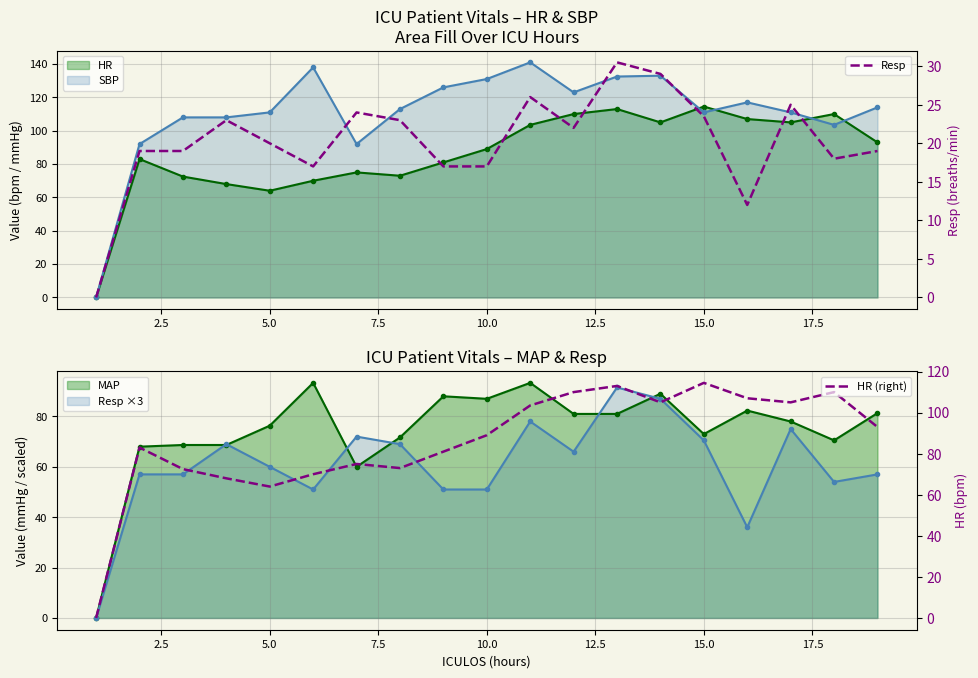

What is the highest value of the HR (right) series?

114.5